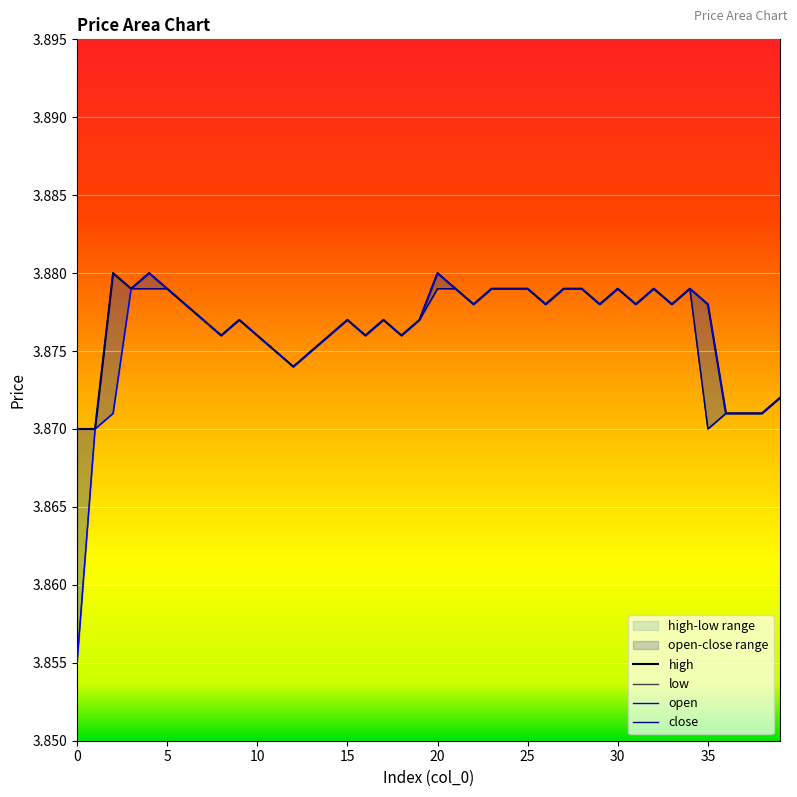

Where is the first local maximum for low?

9